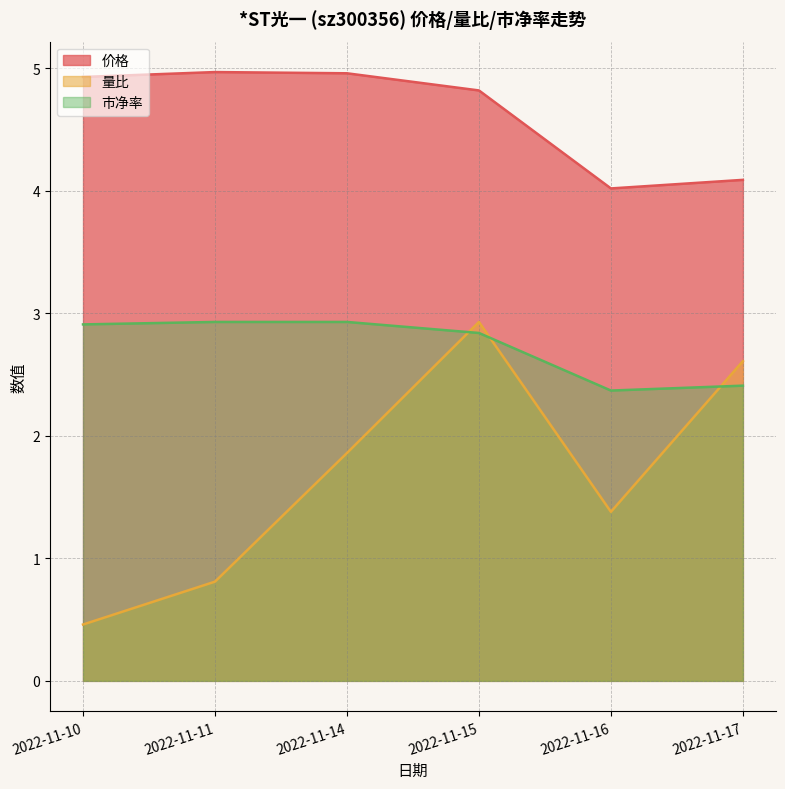

The 量比 series shows 3.3 at 2022-11-14. True or false?

False